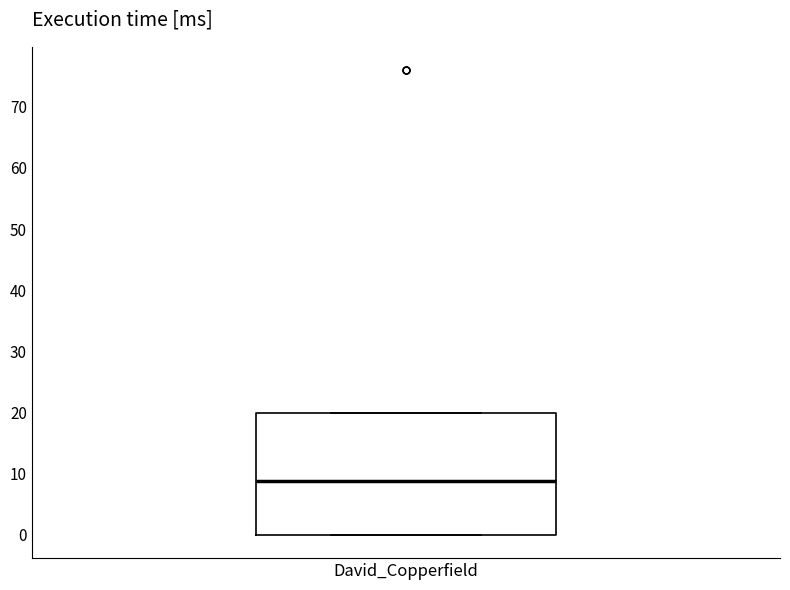

Transcribe this box plot: give where the median line is, the range the box spans, and where the two whiskers end, as read against the y-axis. The values are not printed on the chart, so give them approximately, as read against the axis.

median 9, box 0 to 20, whiskers 0 to 20